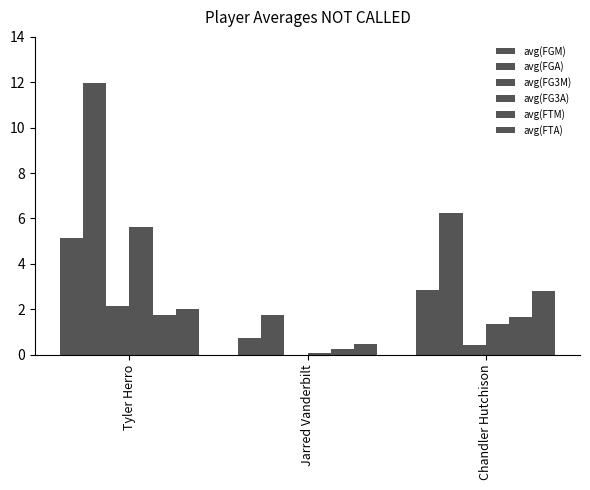

What is the value of the avg(FGM) bar at the 1st from the left?

5.1